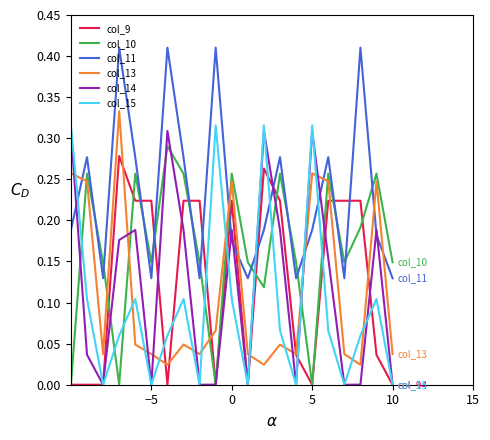

Which series has the largest range (max minus min)?

col_15